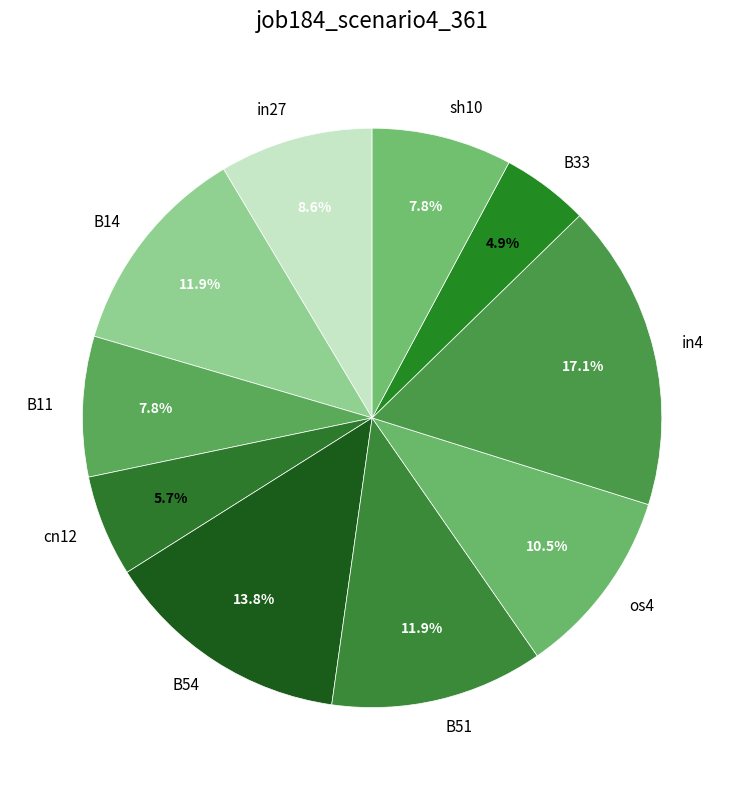

To the nearest percent, what is the difference between the largest and smallest slice percentages?

12%